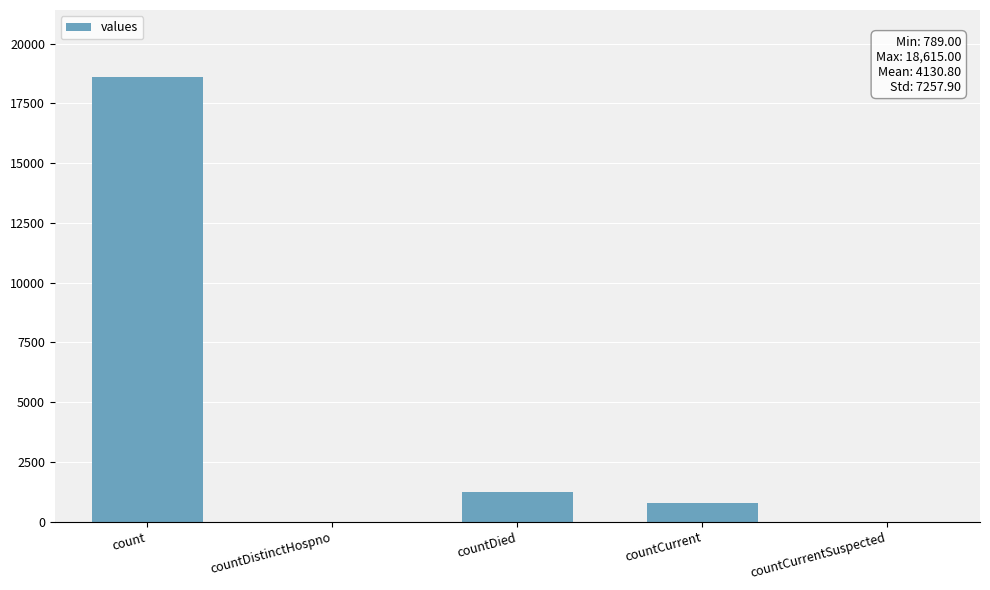

What is the sum of all values?

20654